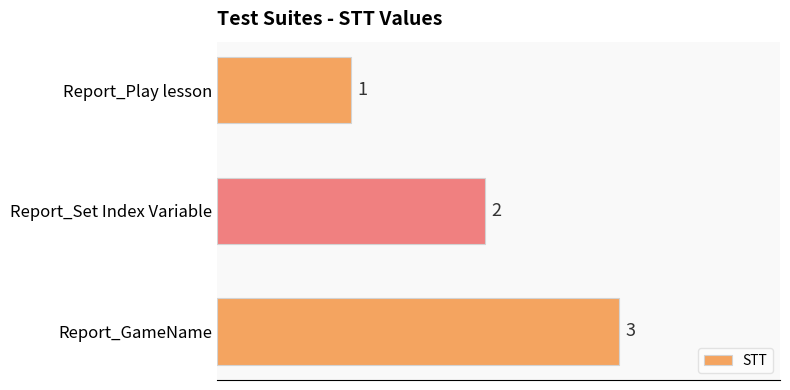

What position from the bottom is Report_Set Index Variable?

2